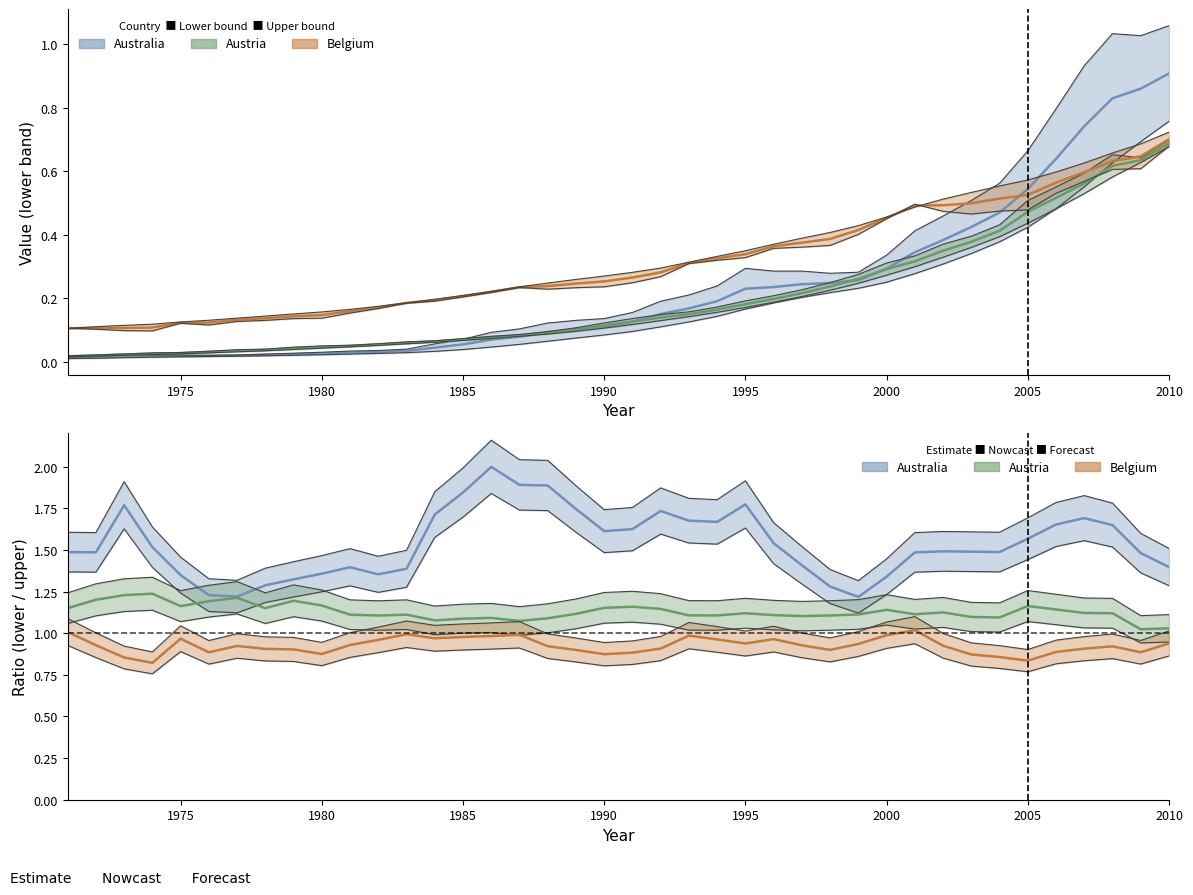

What is the difference between the second highest and second lowest values in the Australia series?

0.7